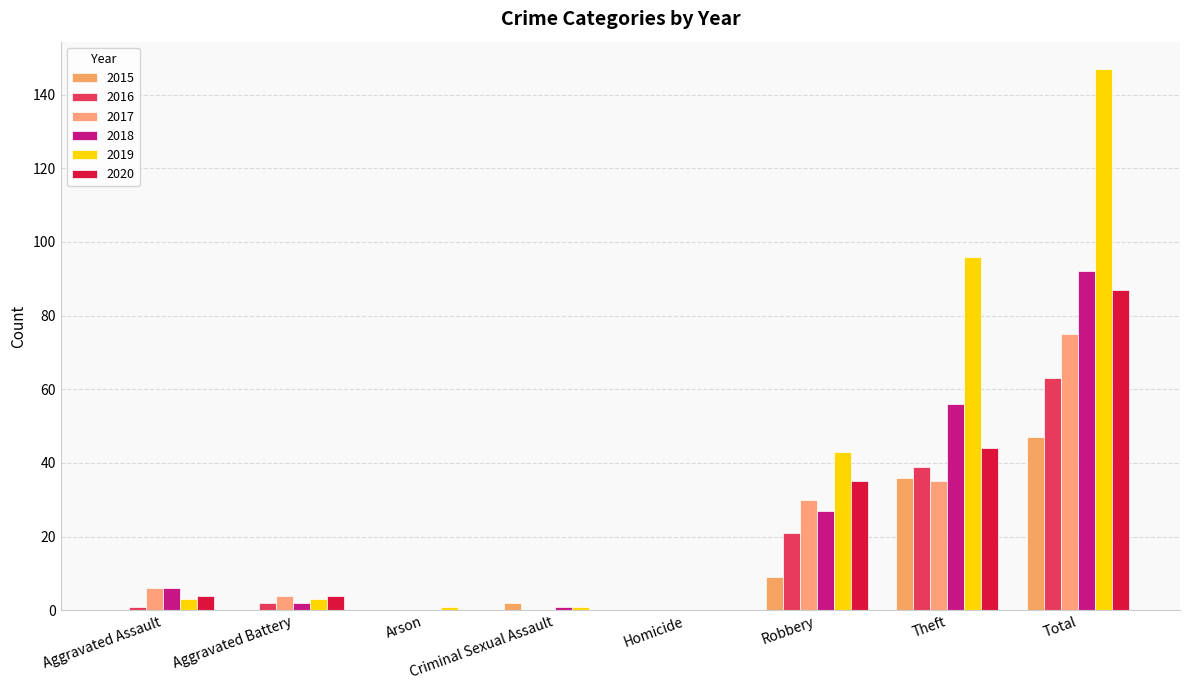

Which has a higher value, Total or Robbery?

Total